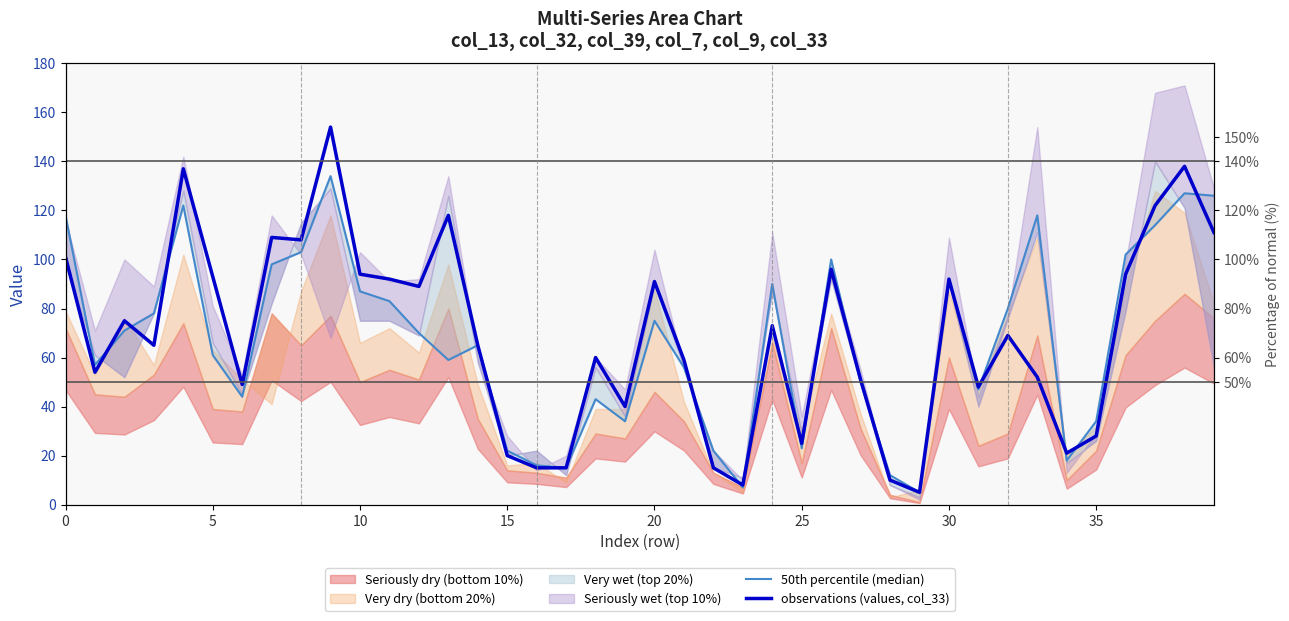

What is the greatest value displayed?

154